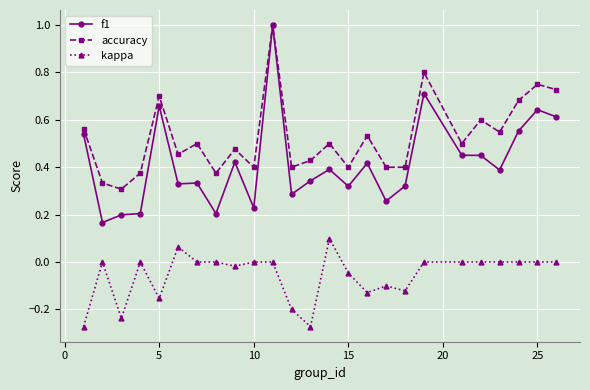

What is the sum of all kappa values?

-1.4